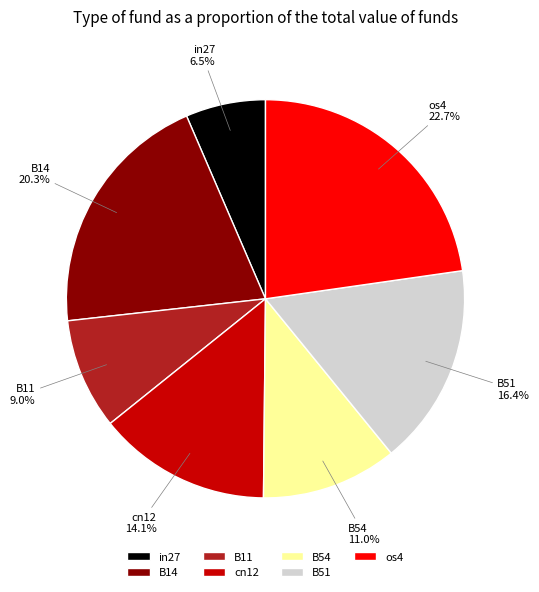

Which has a higher value, in27 or B54?

B54